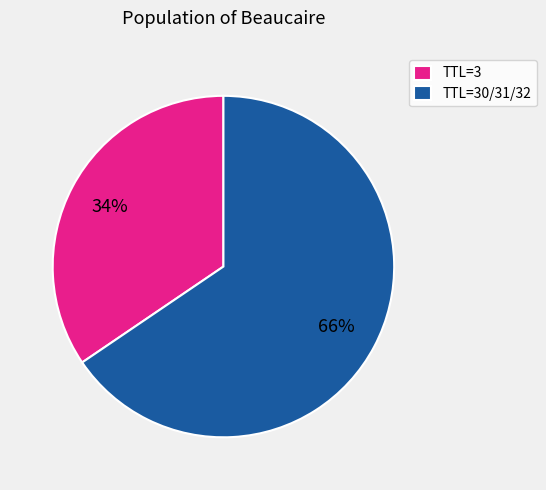

Is it true that TTL=30/31/32 is 66% of the pie?

True